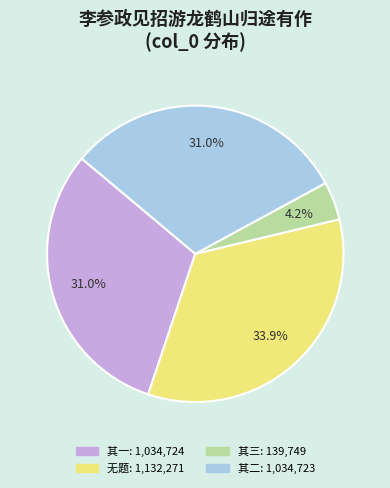

Does any single category account for the majority?

No